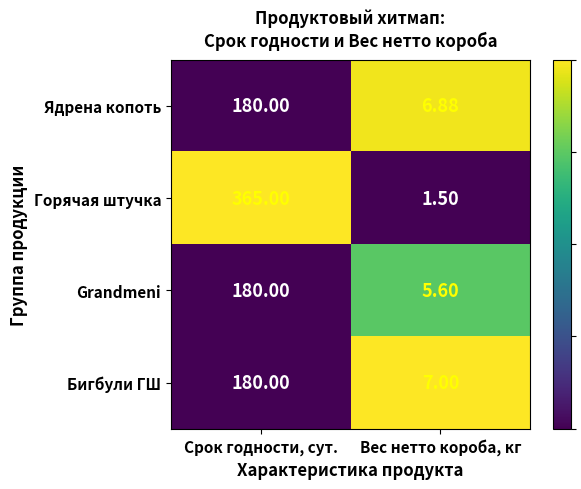

Is the value of Бигбули ГШ at Вес нетто короба, кг greater than the value of Grandmeni at Срок годности, сут.?

No